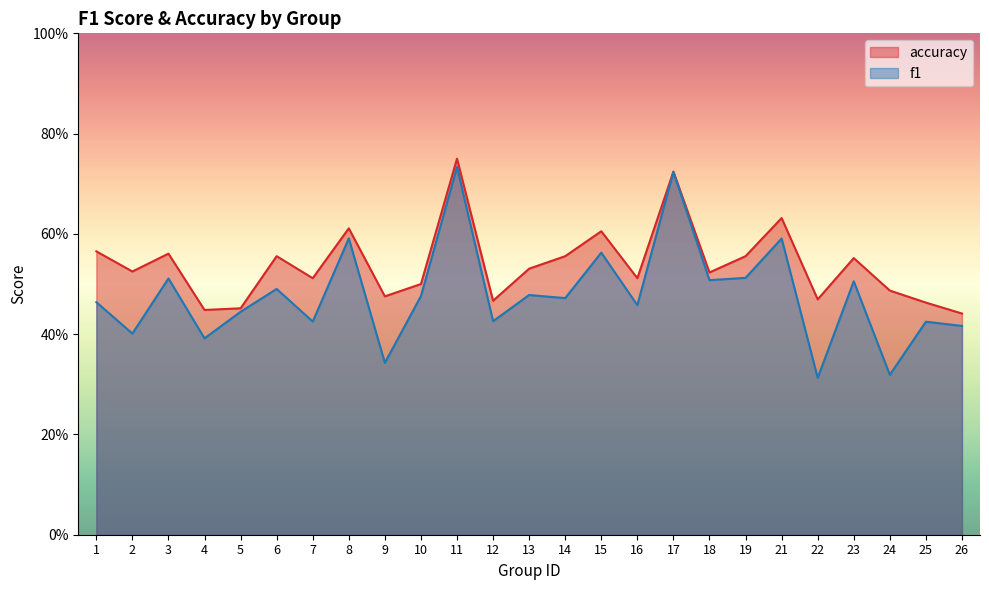

True or false: f1 and accuracy intersect in this chart.

False